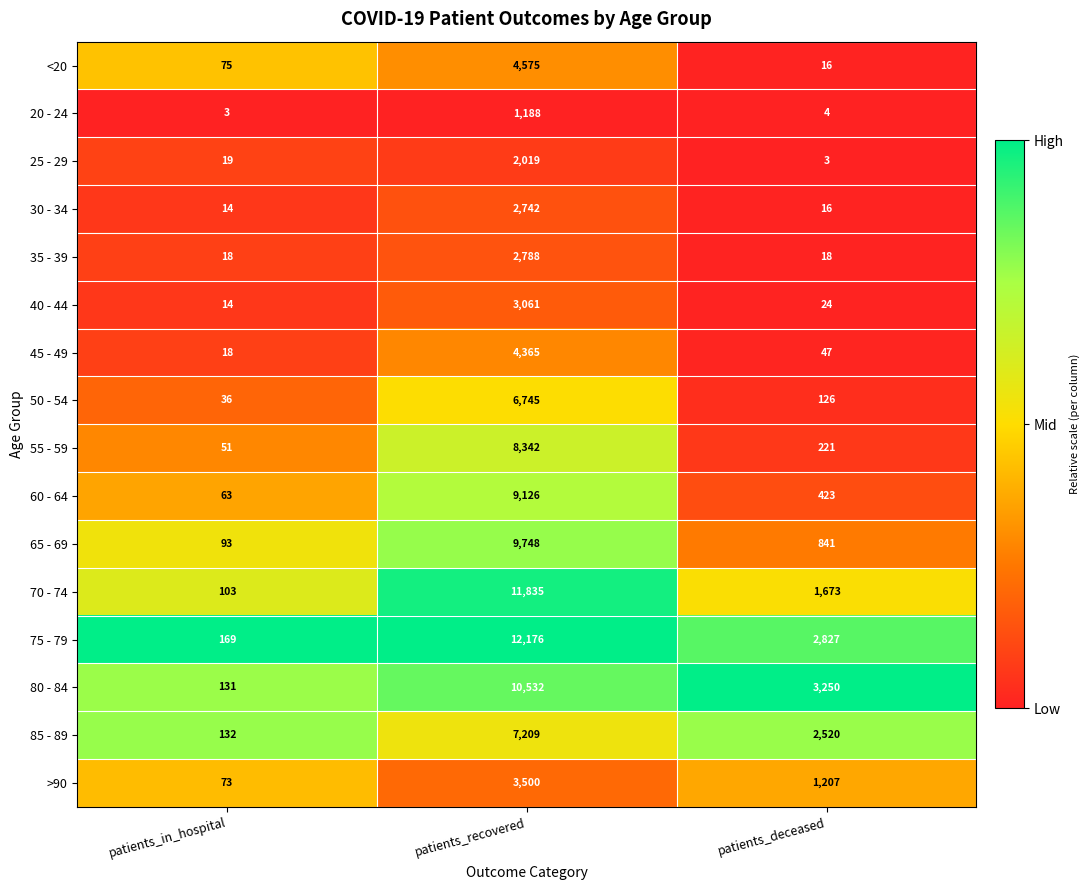

What is the sum of the 20 - 24 values at patients_deceased and patients_in_hospital?

7